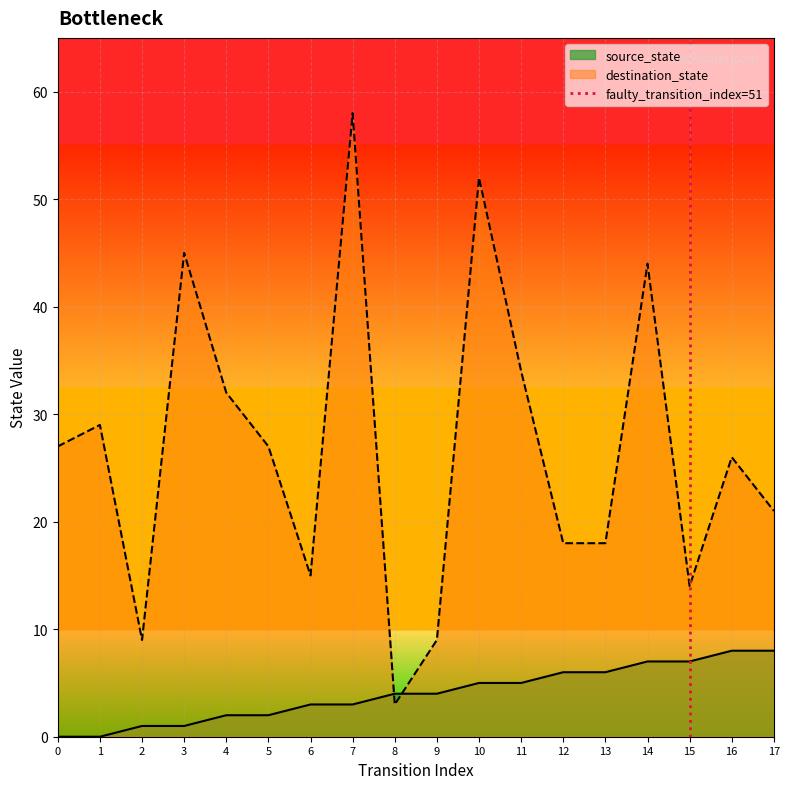

Is it true that destination_state equals 34 at 11?

True